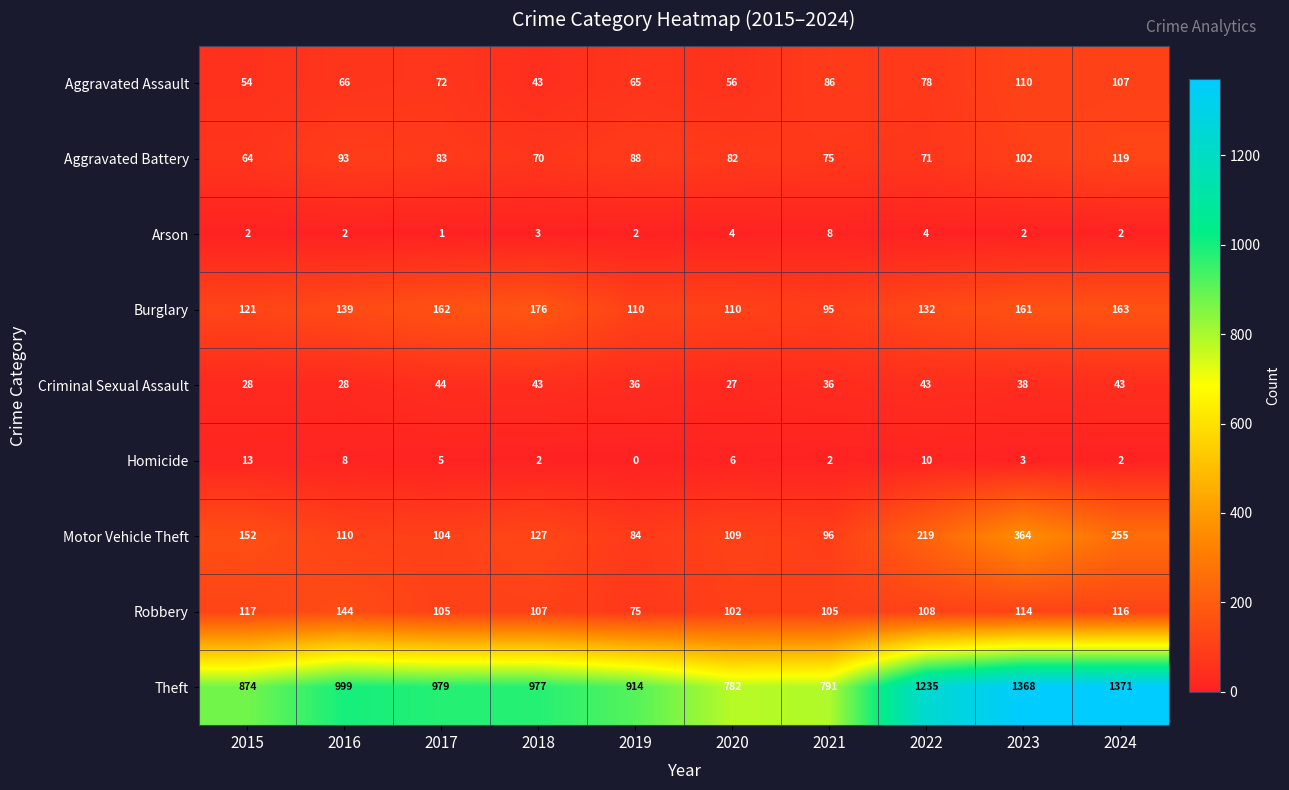

Is it true that Burglary equals 161 at 2023?

True